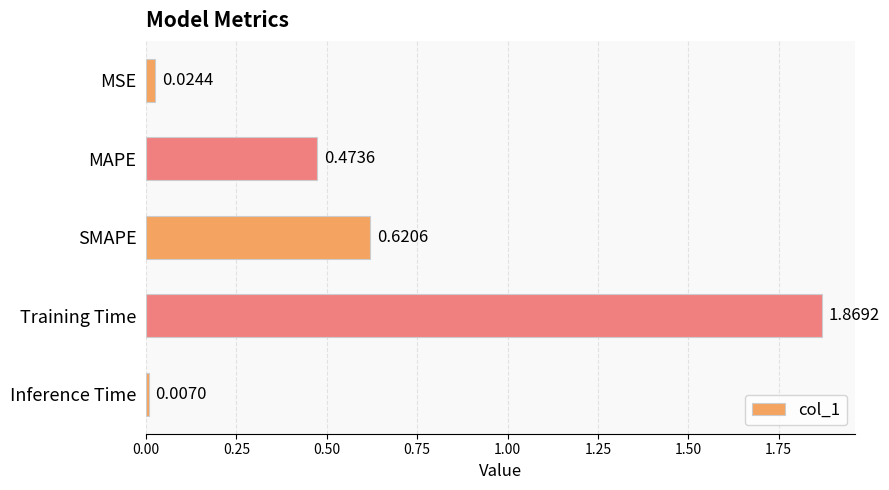

What is the label of the 1st bar from the top?

MSE